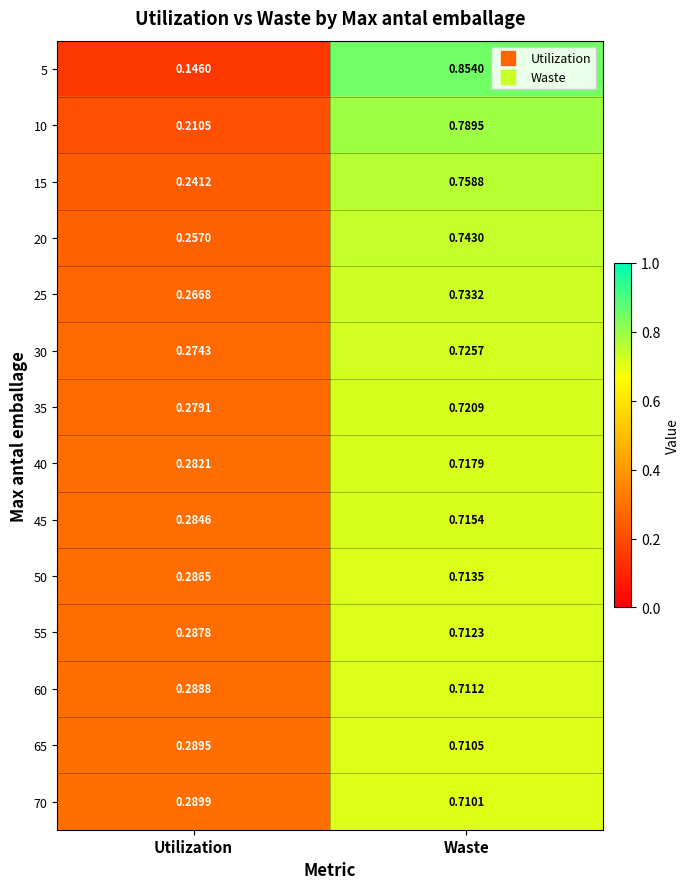

Rank the categories by 50 value from highest to lowest.

Waste, Utilization